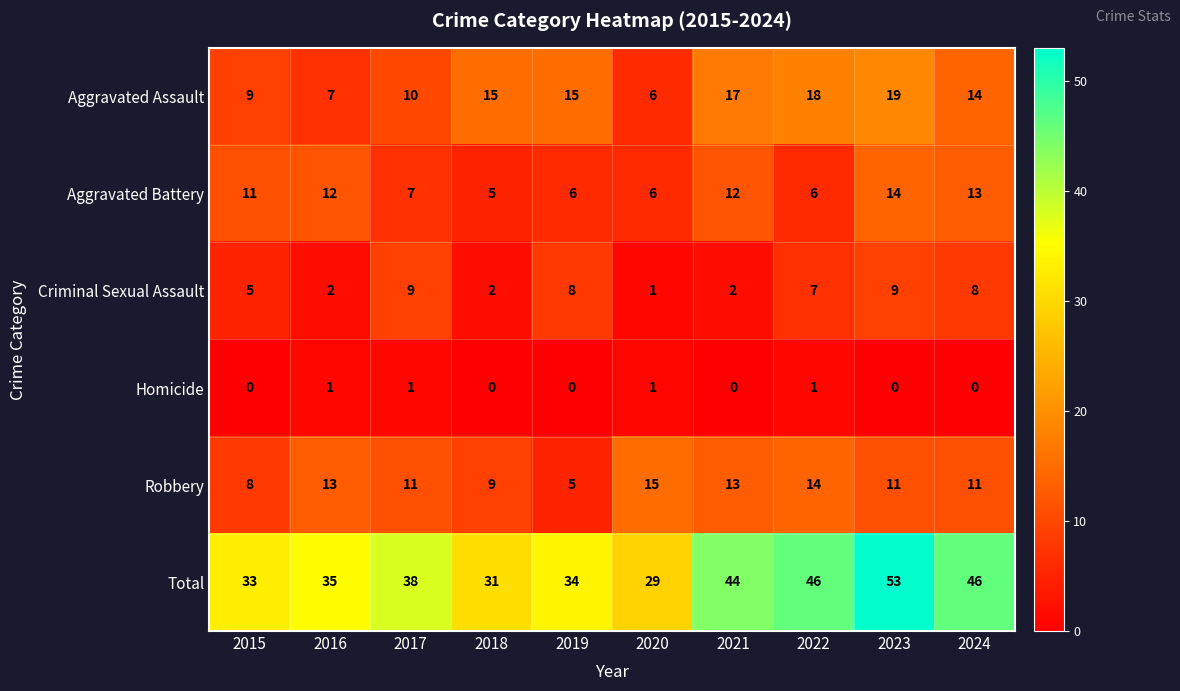

How many series are shown in this chart?

6